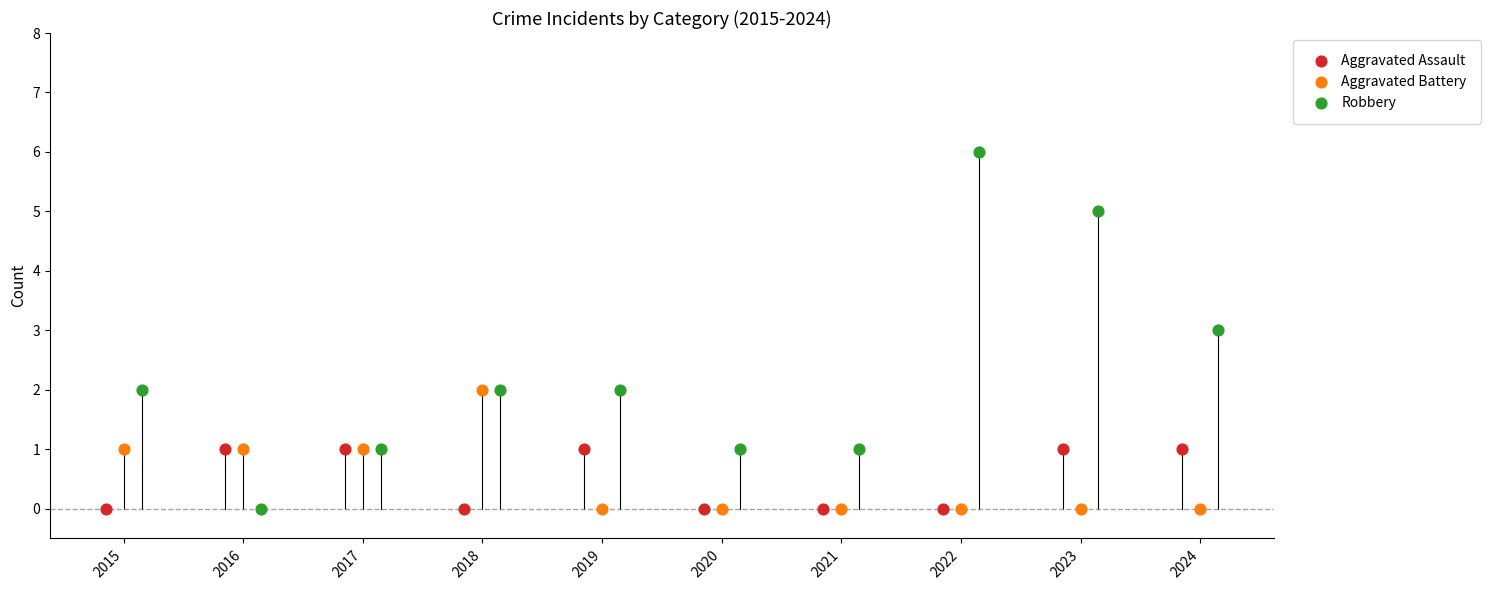

Which series has the widest spread of Y values?

Robbery